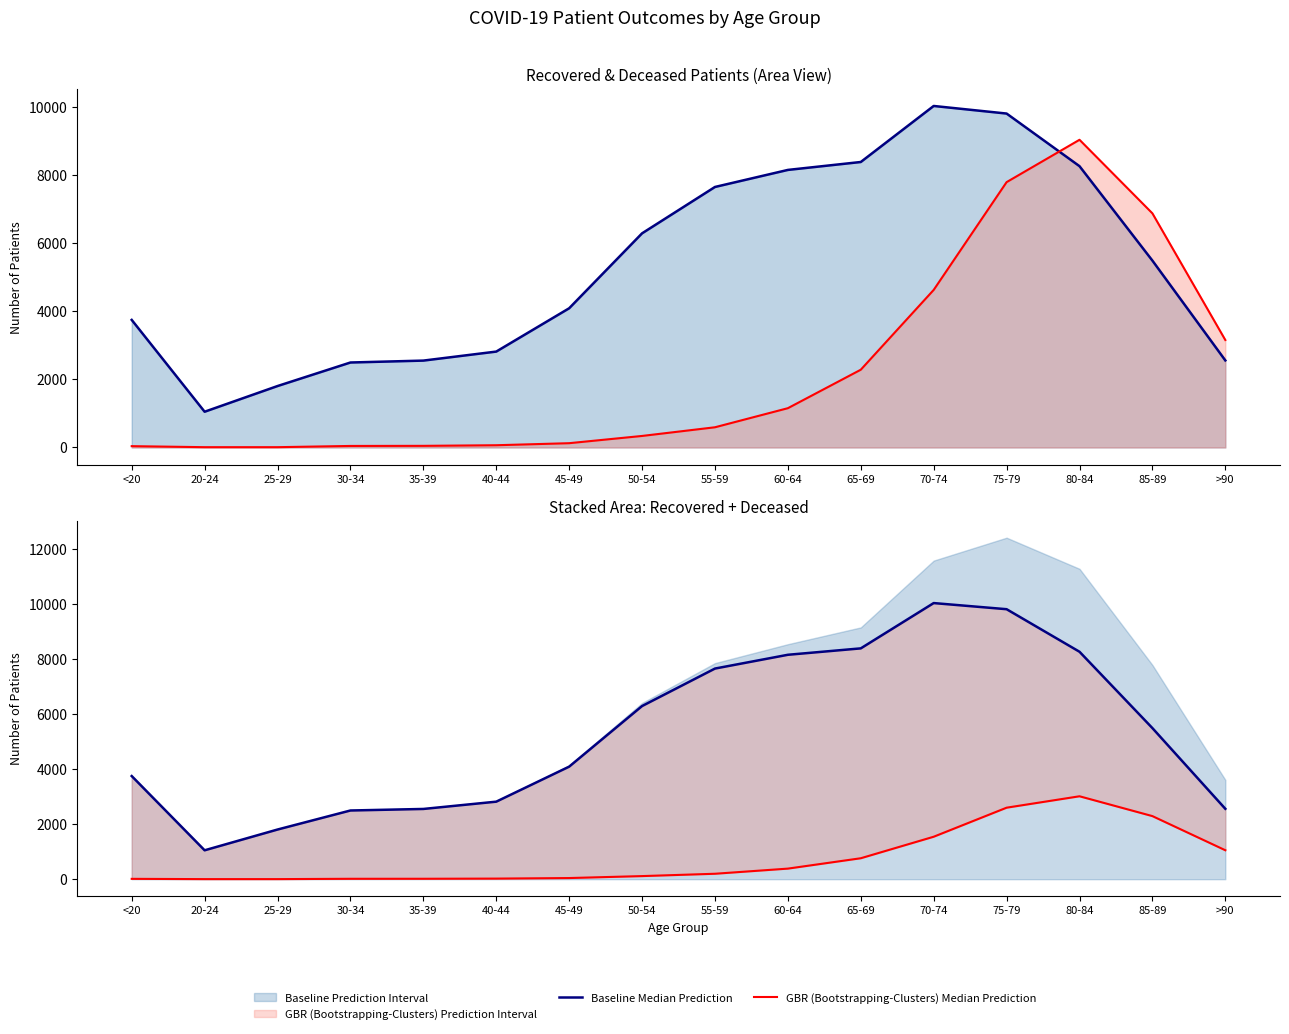

What is the approximate value of Deceased ×3 (line) at 40-44, to the nearest 100?

100